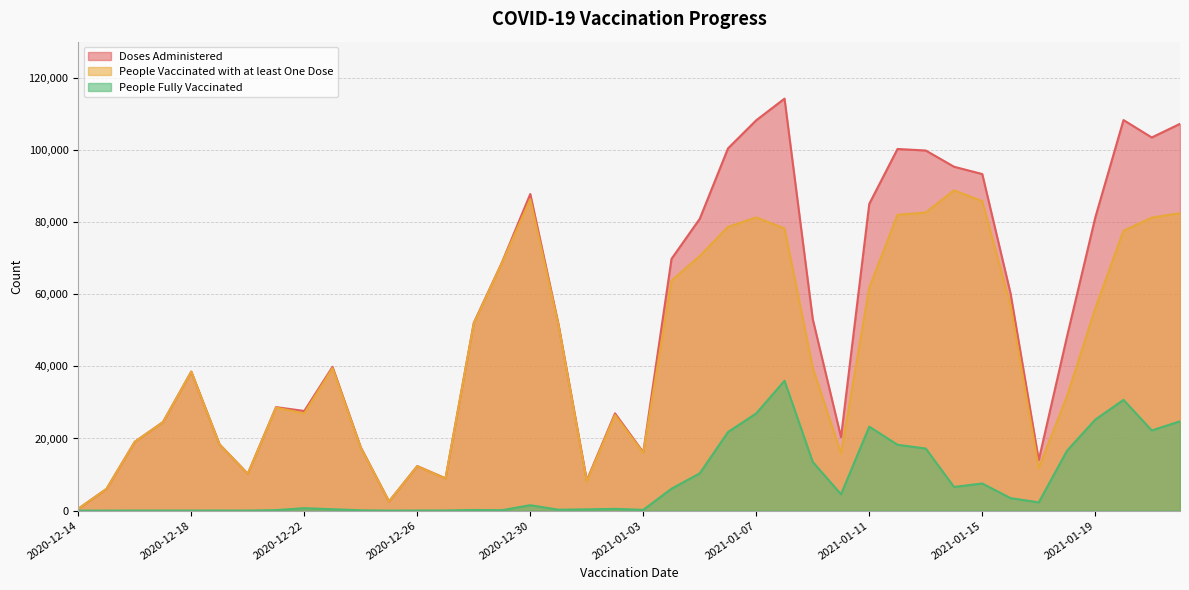

What position from the left is 2020-12-28?

15